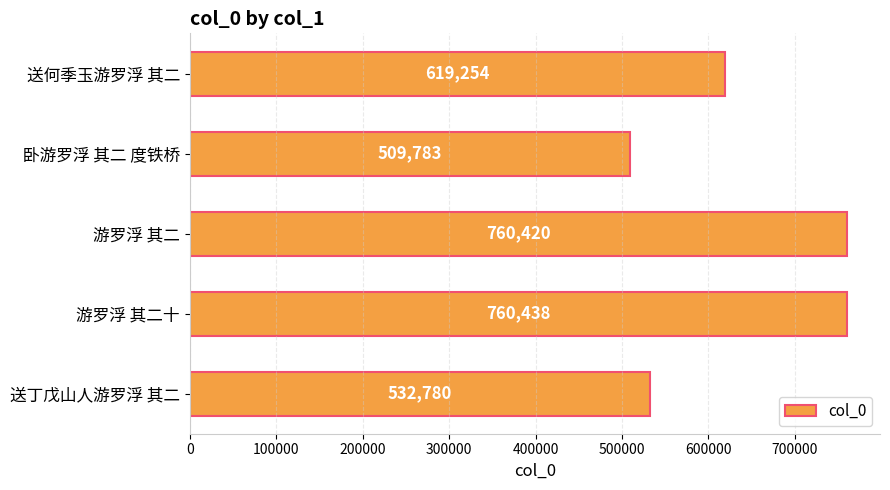

Rank the categories by value from highest to lowest.

游罗浮 其二十, 游罗浮 其二, 送何季玉游罗浮 其二, 送丁戊山人游罗浮 其二, 卧游罗浮 其二 度铁桥